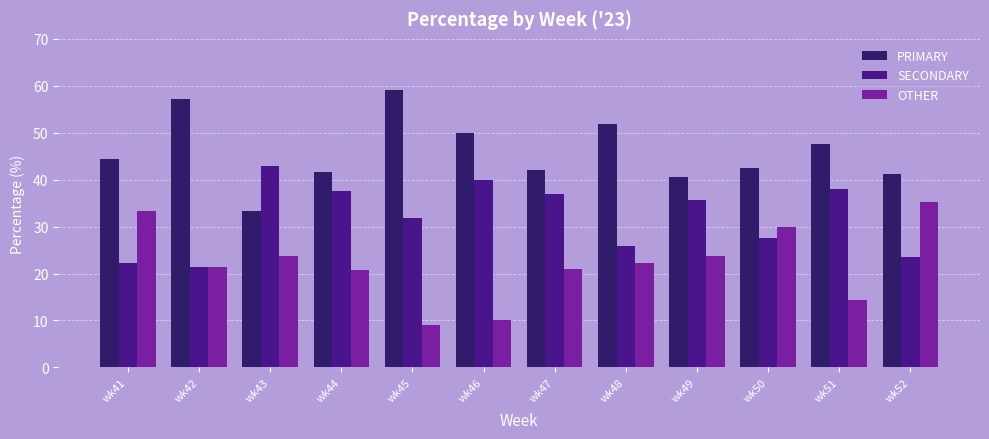

How many bars are there in each group?

3